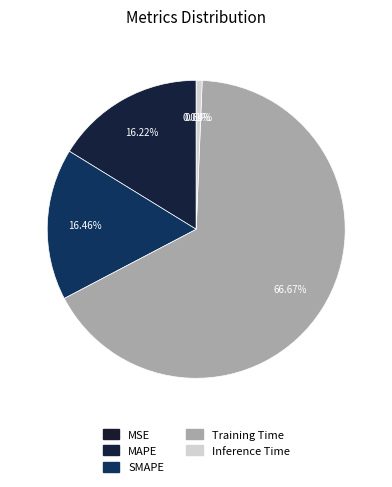

Which slice represents more than half of the pie?

Training Time